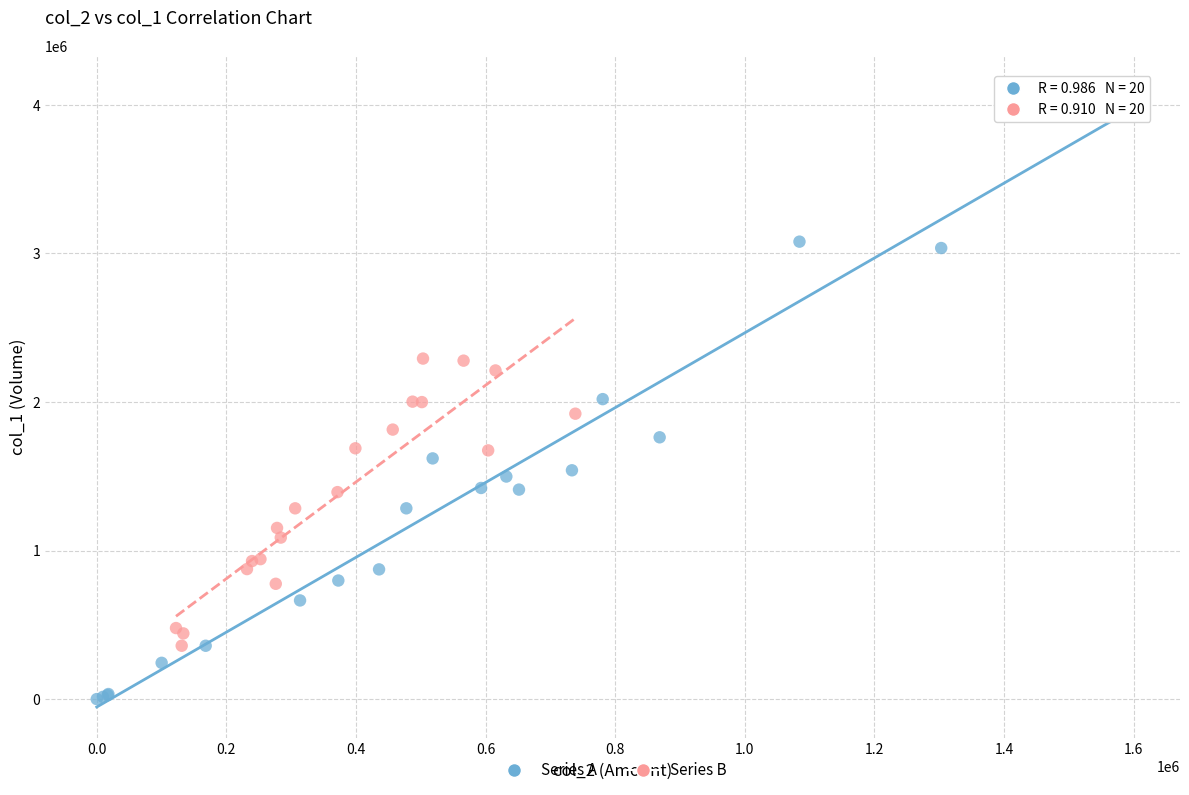

Which series has the largest Y range (max minus min)?

Series A